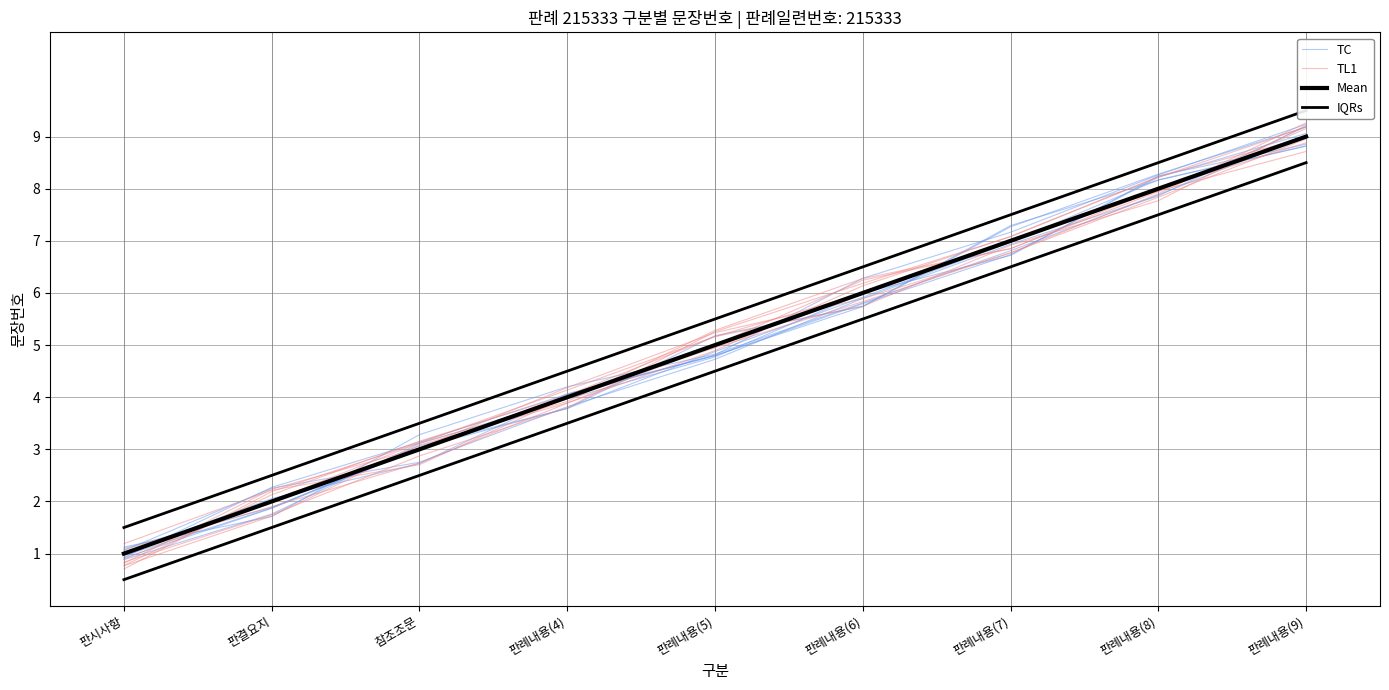

What position from the left is 참조조문?

3